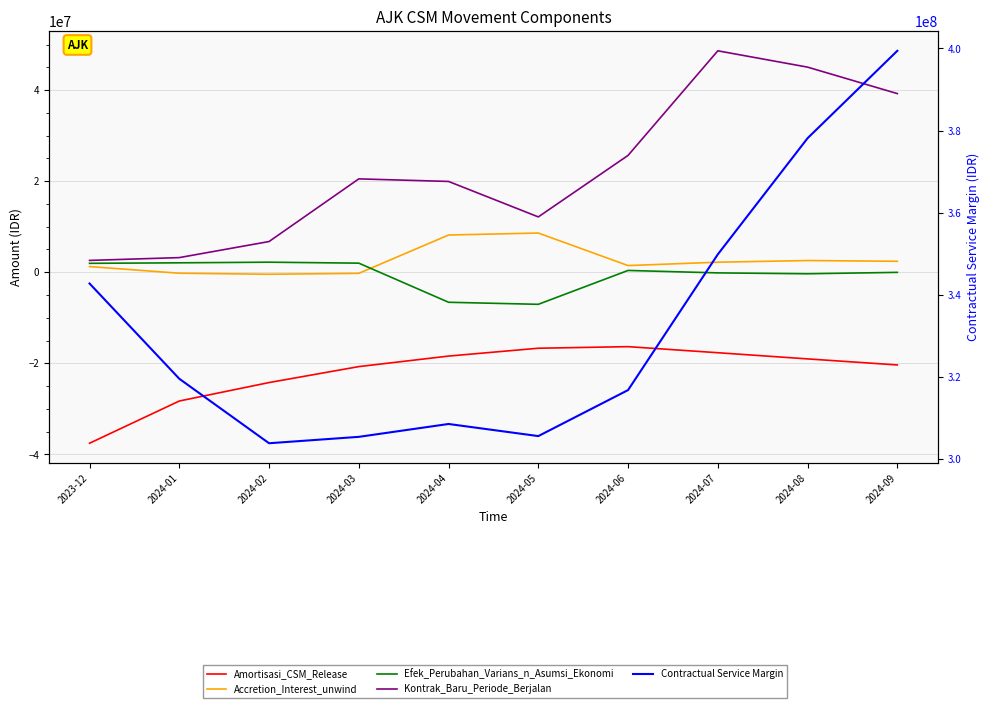

What value does the Amortisasi_CSM_Release series have at 2024-05?

-16679455.0